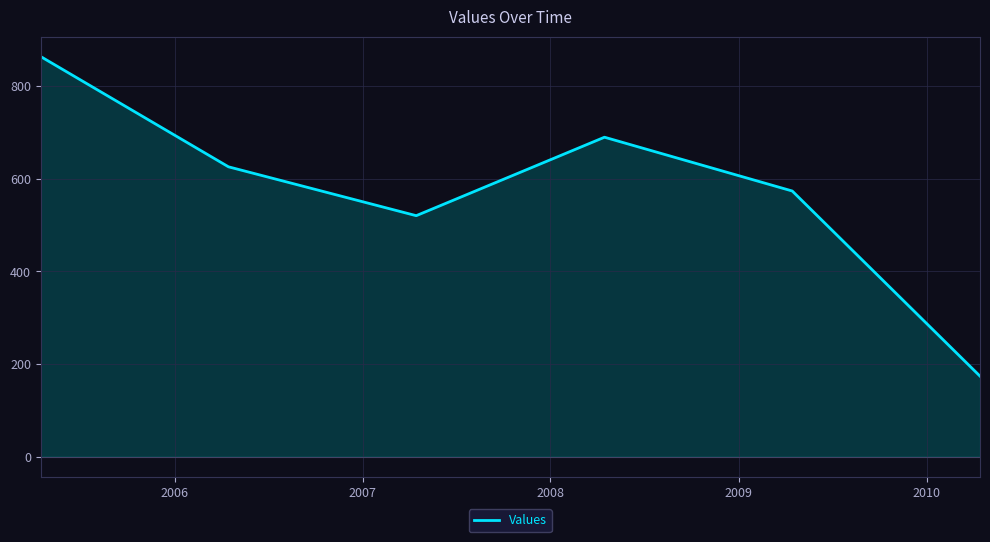

True or false: the data has more than 2 interior local peaks.

False